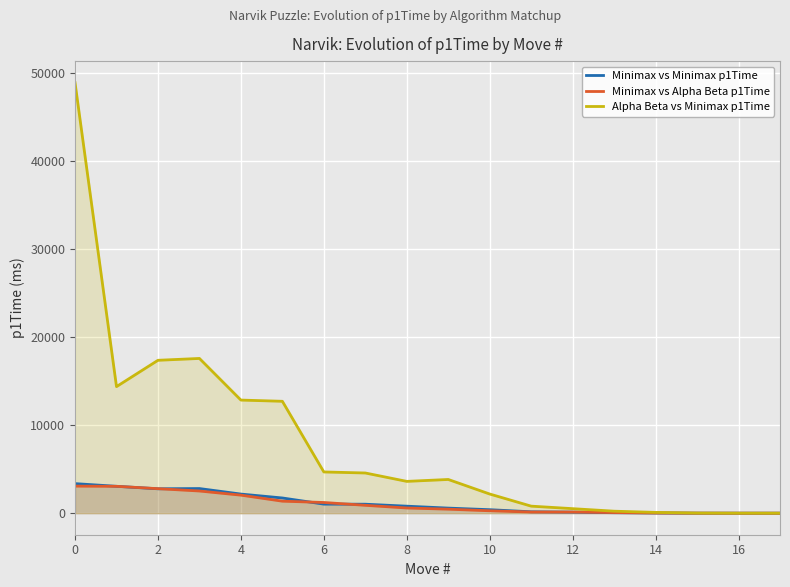

What is the sum of all Alpha Beta vs Minimax p1Time values?

144365